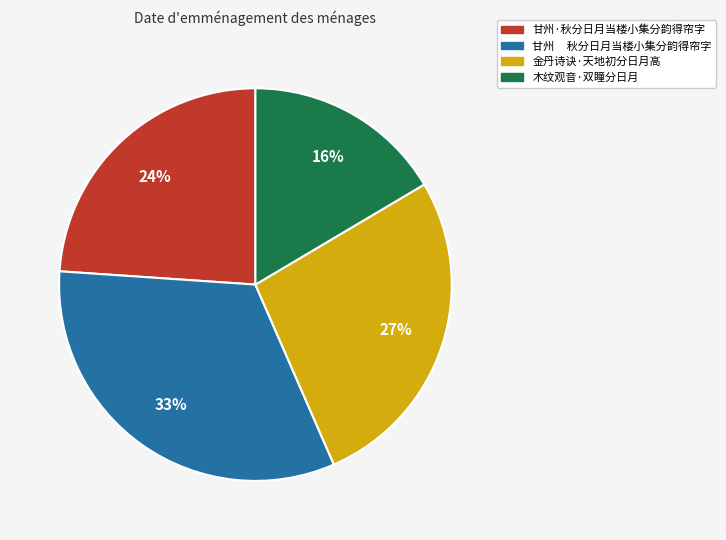

Do 甘州 秋分日月当楼小集分韵得帘字 and 甘州·秋分日月当楼小集分韵得帘字 together represent more than half of the pie?

Yes